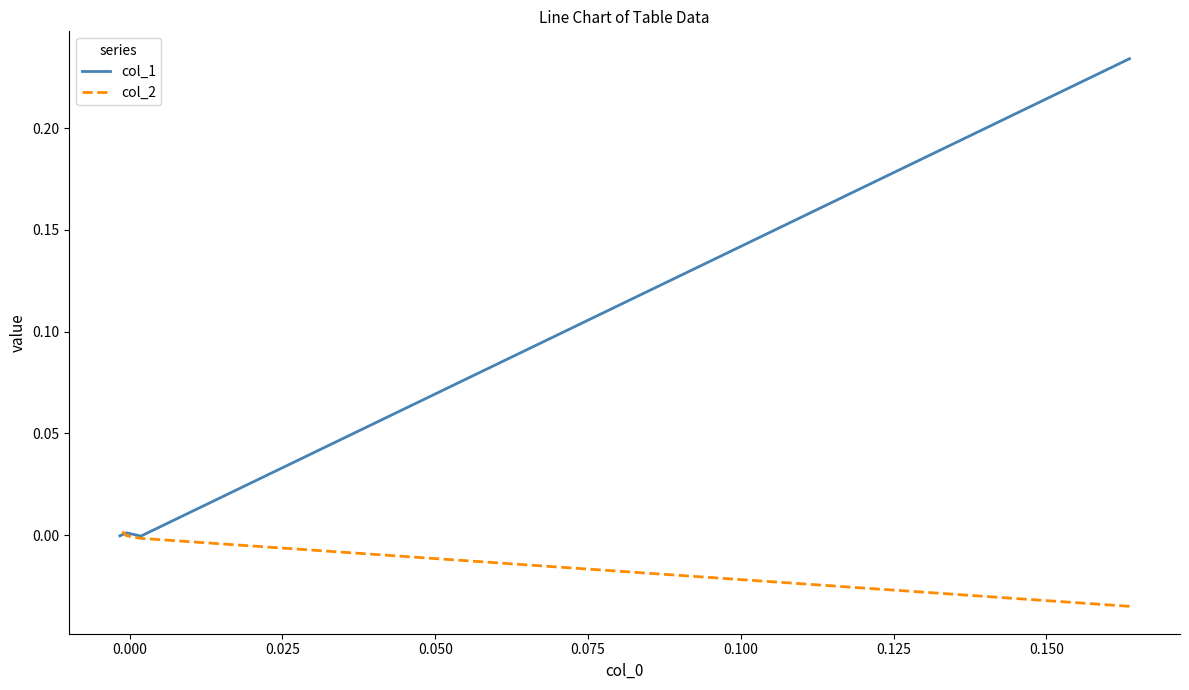

Is it true that col_2 equals -0.0 at 0.025?

False